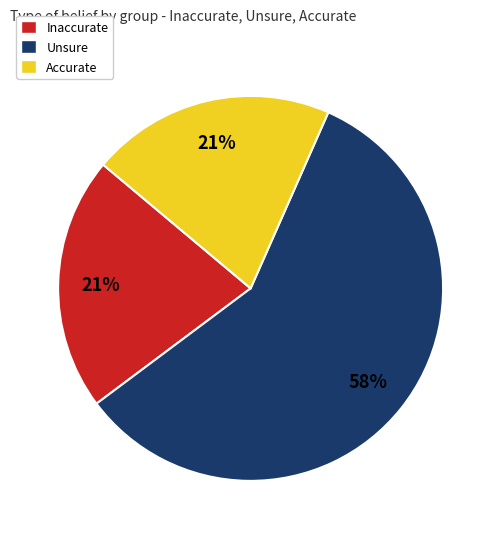

To the nearest percent, what is the average slice percentage?

33%